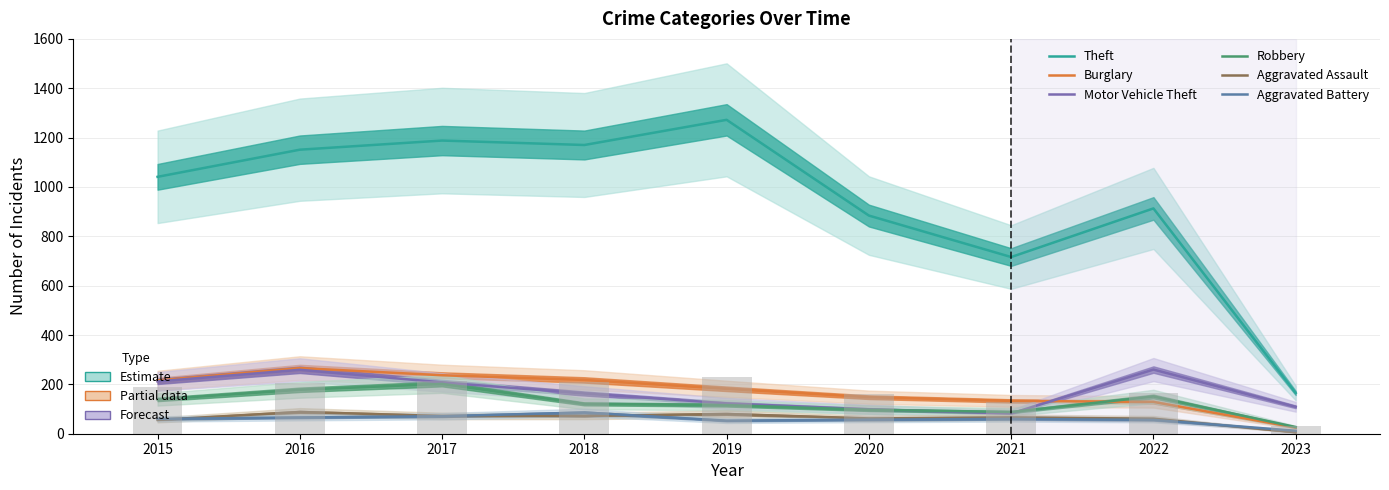

Which series has the largest range (max minus min)?

Theft